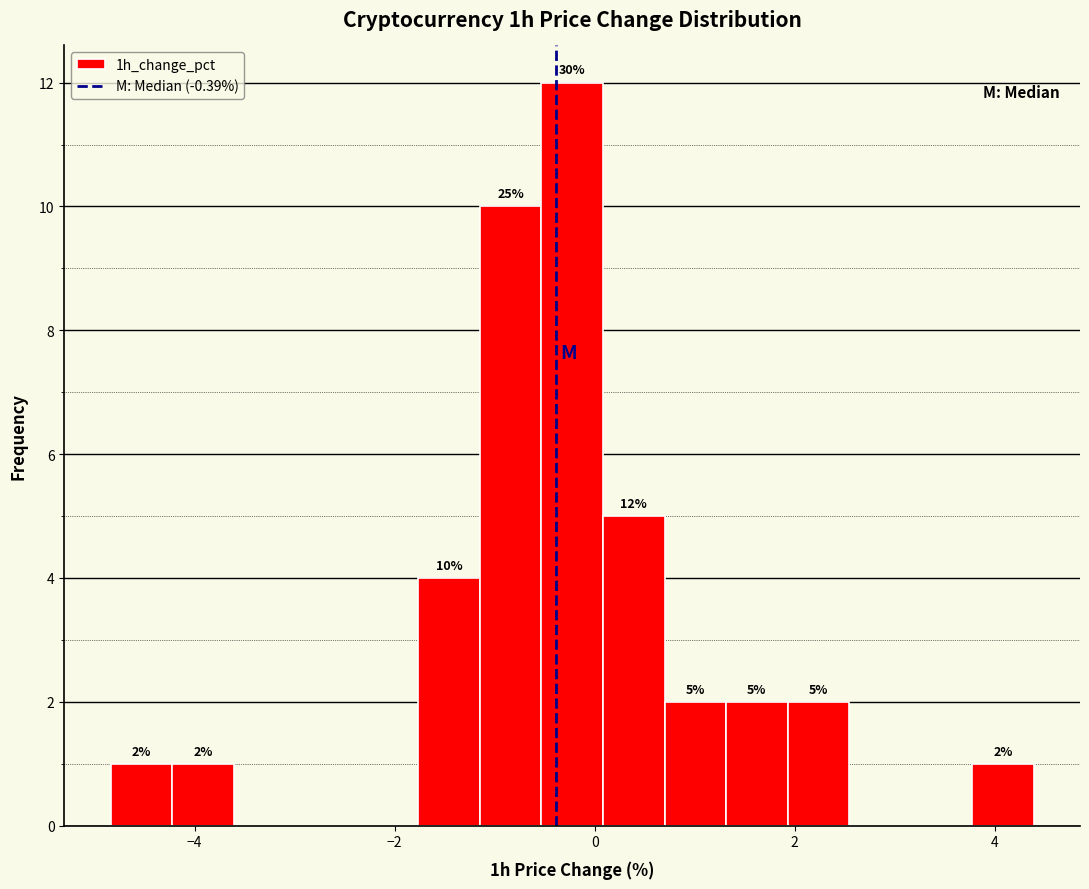

Read against the x-axis, roughly where is the centre of the tallest bar?

-0.2